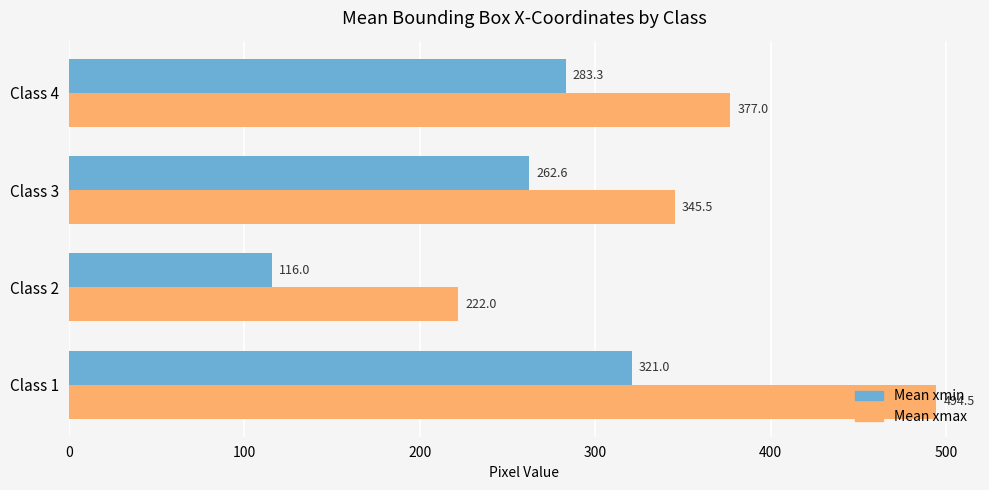

What is the difference between the second highest and minimum values in the Mean xmin series?

167.3